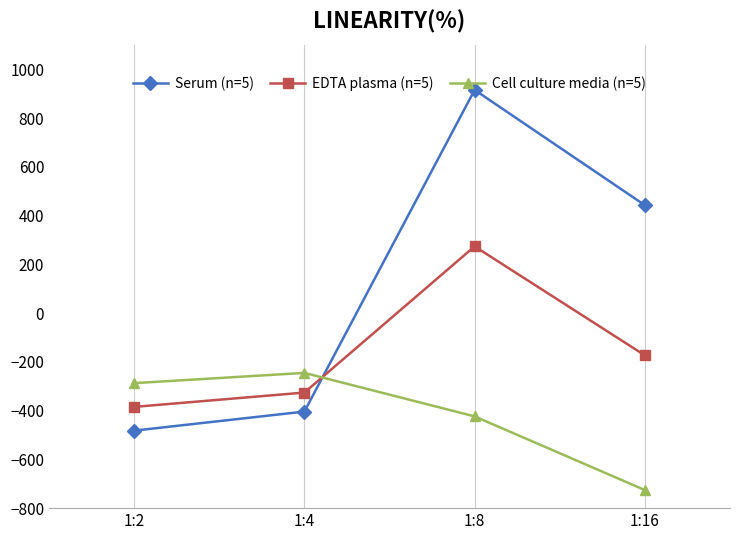

The value of Cell culture media (n=5) at 1:16 is -725.8. True or false?

True